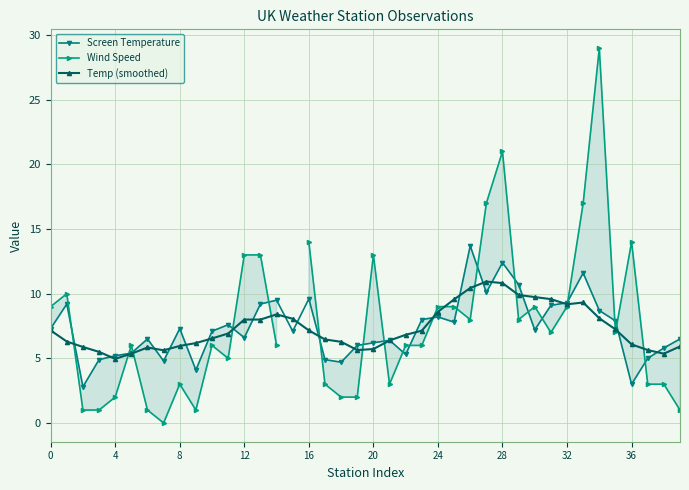

True or false: Screen Temperature has a value of 6.4 at 21.

True